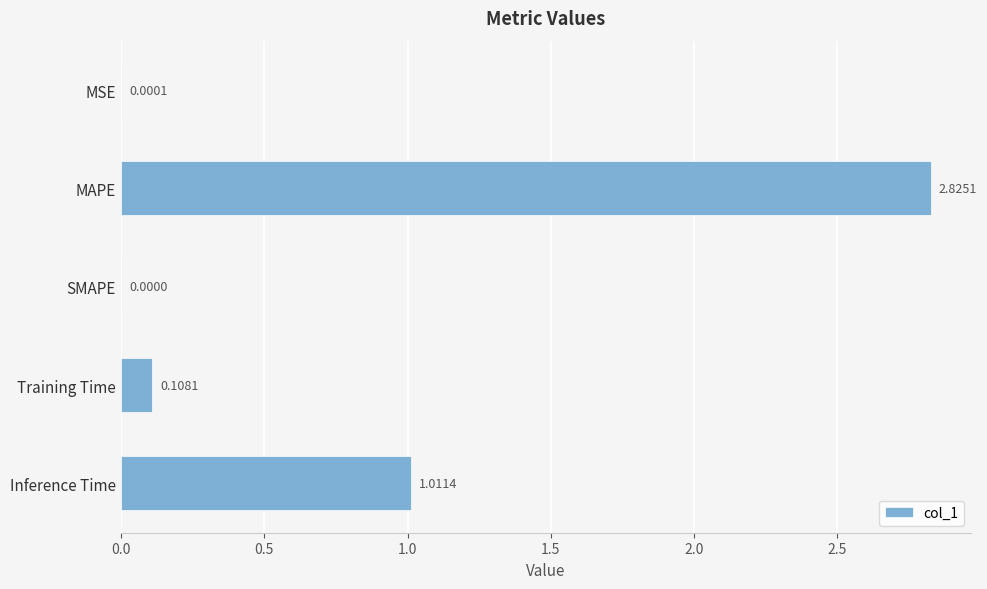

Are the bars horizontal?

Yes